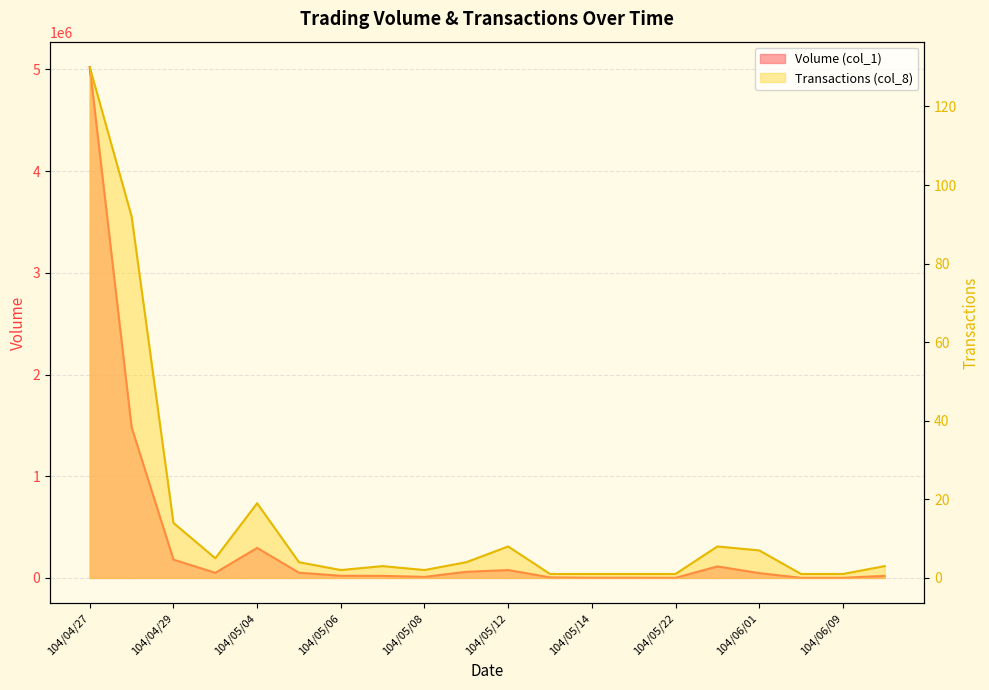

Between 104/05/29 and 104/04/28, which is larger?

104/04/28